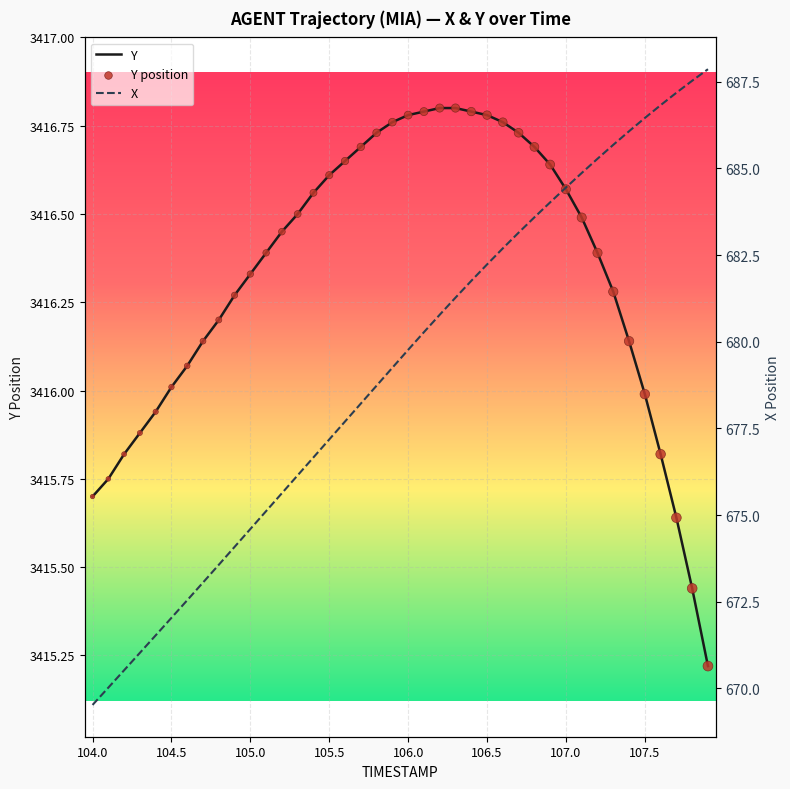

Which series reaches the minimum Y coordinate?

X